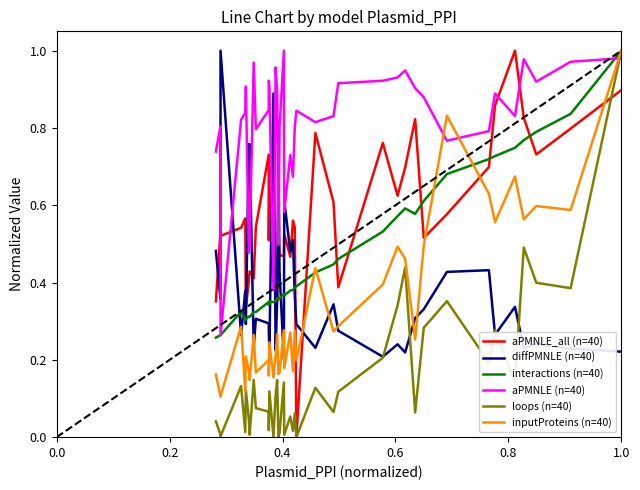

What are all the series names shown in the legend?

aPMNLE_all (n=40), diffPMNLE (n=40), interactions (n=40), aPMNLE (n=40), loops (n=40), inputProteins (n=40)